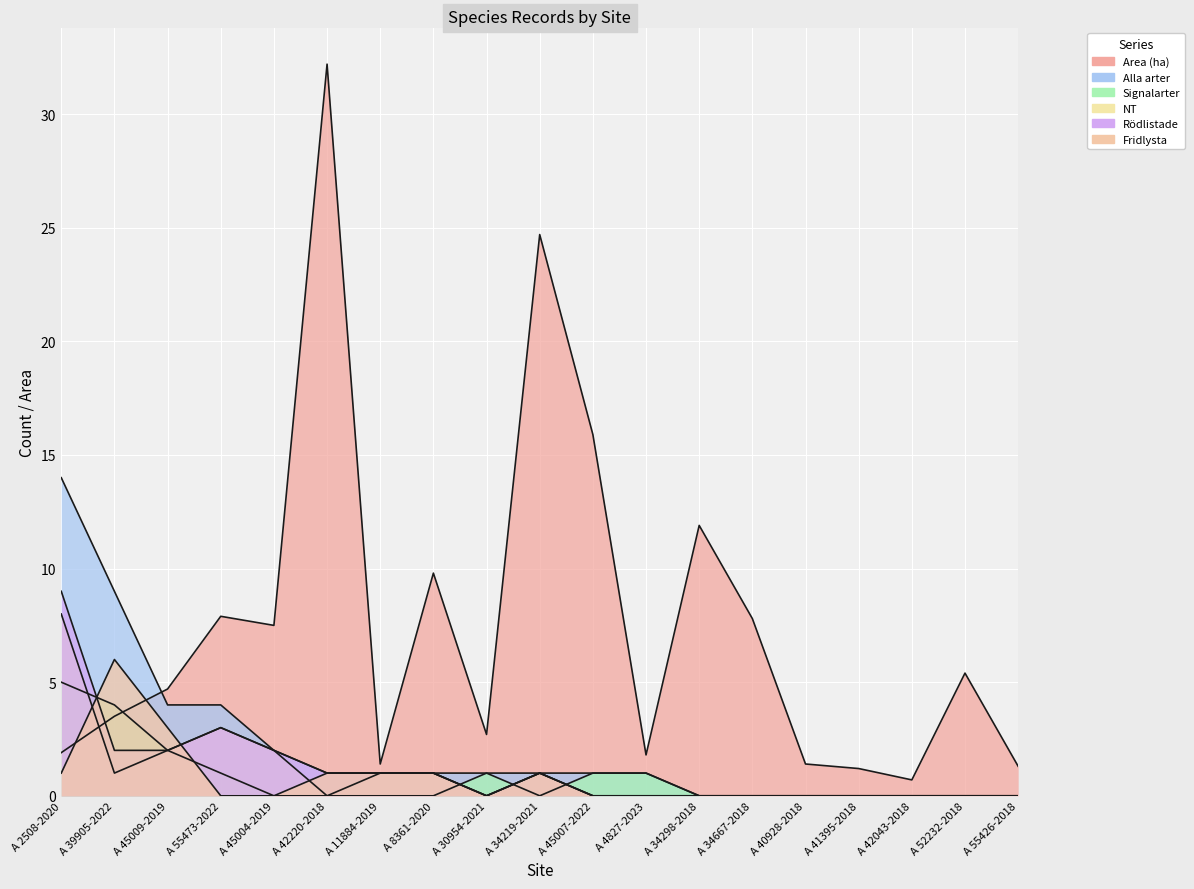

Reading right to left, extract all data points from this chart.

Area (ha): 1.3	5.4	0.7	1.2	1.4	7.8	11.9	1.8	15.9	24.7	2.7	9.8	1.4	32.2	7.5	7.9	4.7	3.5	1.9
Alla arter: 0.0	0.0	0.0	0.0	0.0	0.0	0.0	1.0	1.0	1.0	1.0	1.0	1.0	1.0	2.0	4.0	4.0	9.0	14.0
Signalarter: 0.0	0.0	0.0	0.0	0.0	0.0	0.0	1.0	1.0	0.0	1.0	0.0	0.0	0.0	0.0	1.0	2.0	4.0	5.0
NT: 0.0	0.0	0.0	0.0	0.0	0.0	0.0	0.0	0.0	1.0	0.0	1.0	1.0	0.0	2.0	3.0	2.0	1.0	8.0
Rödlistade: 0.0	0.0	0.0	0.0	0.0	0.0	0.0	0.0	0.0	1.0	0.0	1.0	1.0	1.0	2.0	3.0	2.0	2.0	9.0
Fridlysta: 0.0	0.0	0.0	0.0	0.0	0.0	0.0	0.0	0.0	1.0	0.0	1.0	1.0	1.0	0.0	0.0	3.0	6.0	1.0